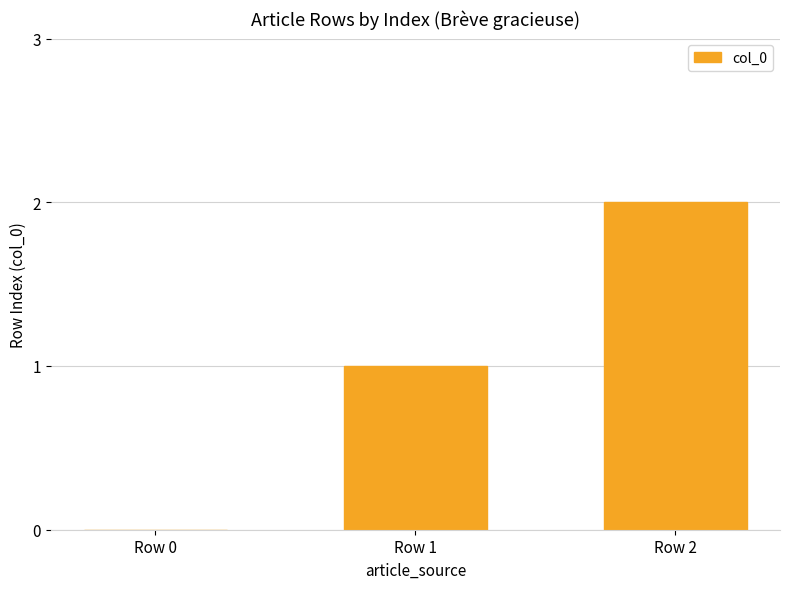

At which category does the chart reach its peak across all series?

Row 2